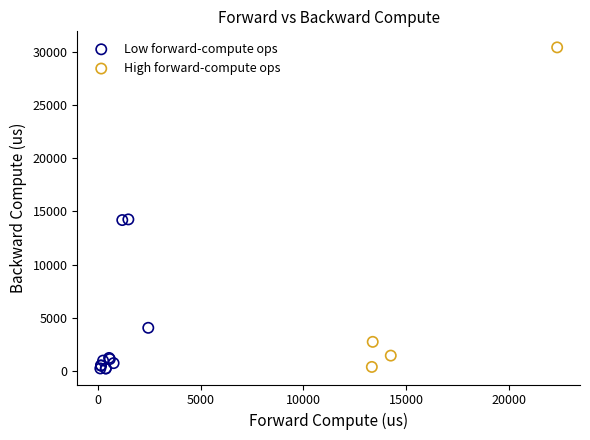

Which series has the largest Y range (max minus min)?

High forward-compute ops